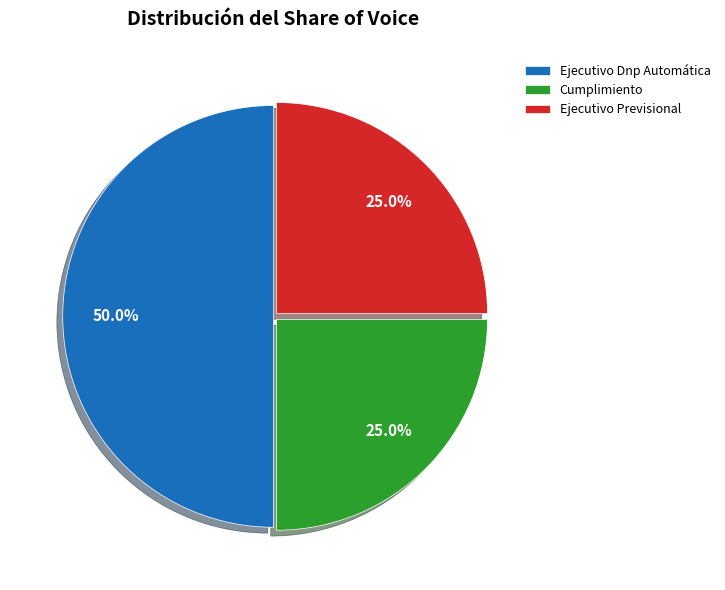

How much of the chart is everything except Ejecutivo Dnp Automática?

50.0%